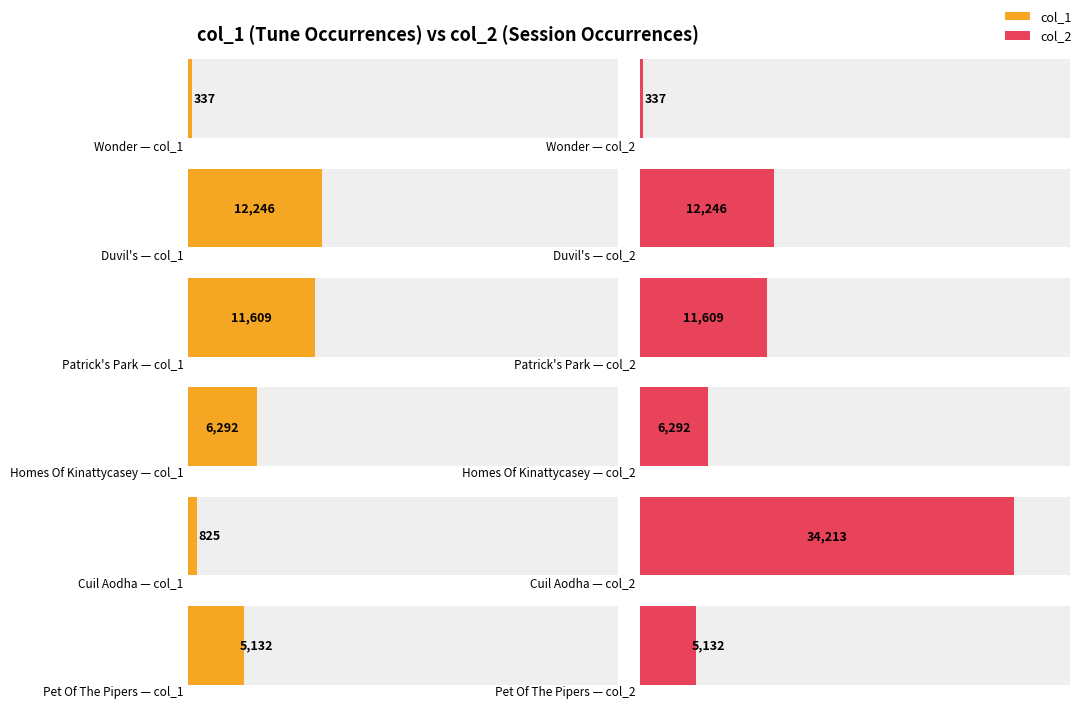

Count the number of data series in this chart.

2